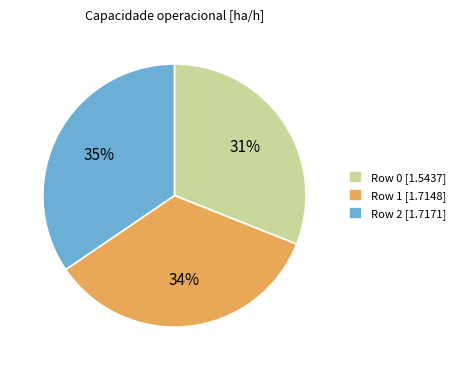

True or false: Row 1 accounts for 43% of the total.

False